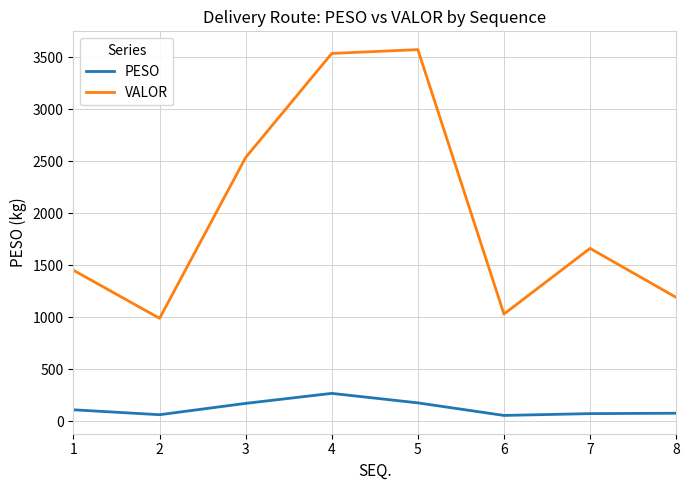

What is the minimum value shown in the chart?

56.2